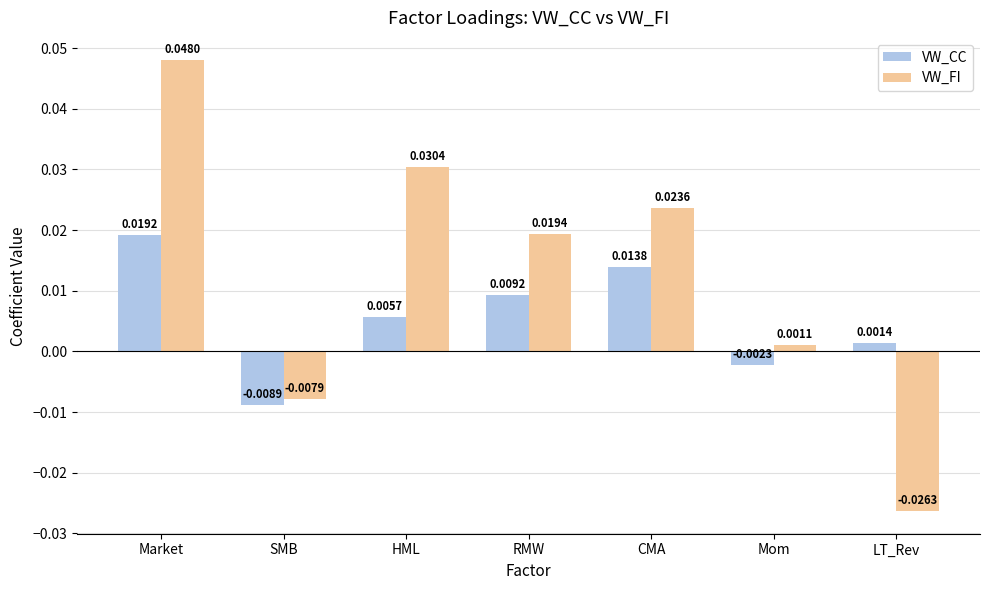

How many data points in VW_CC are less than 0?

2